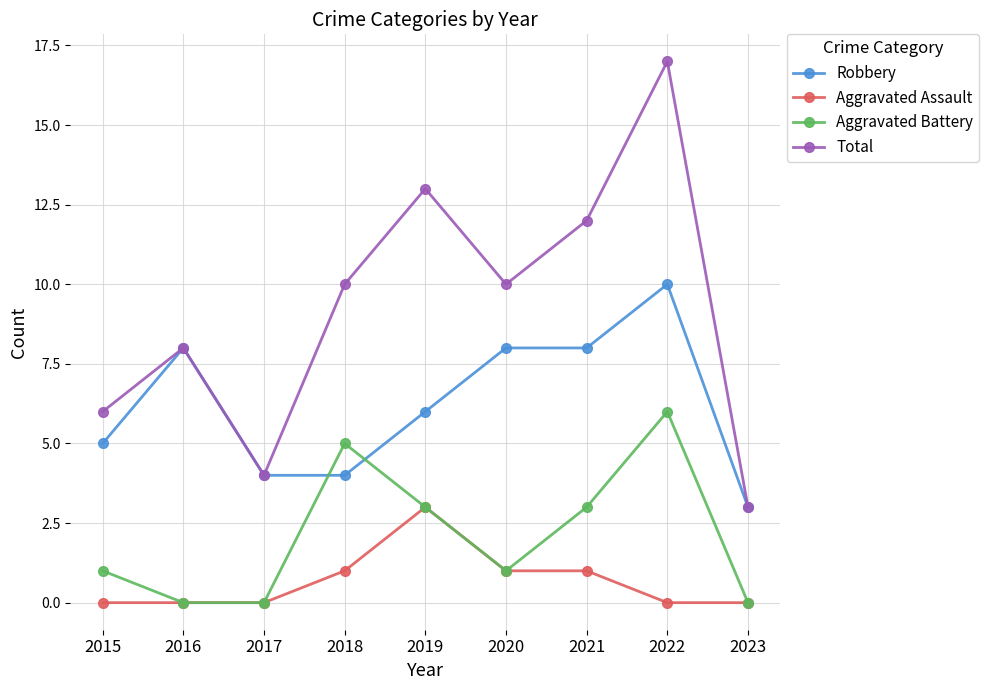

At which category is the sum across all series the highest?

2022